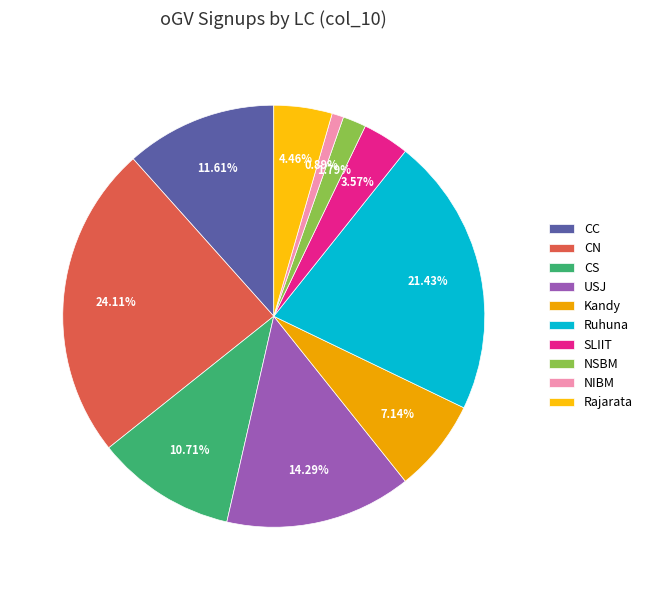

Rank the categories by value from highest to lowest.

CN, Ruhuna, USJ, CC, CS, Kandy, Rajarata, SLIIT, NSBM, NIBM